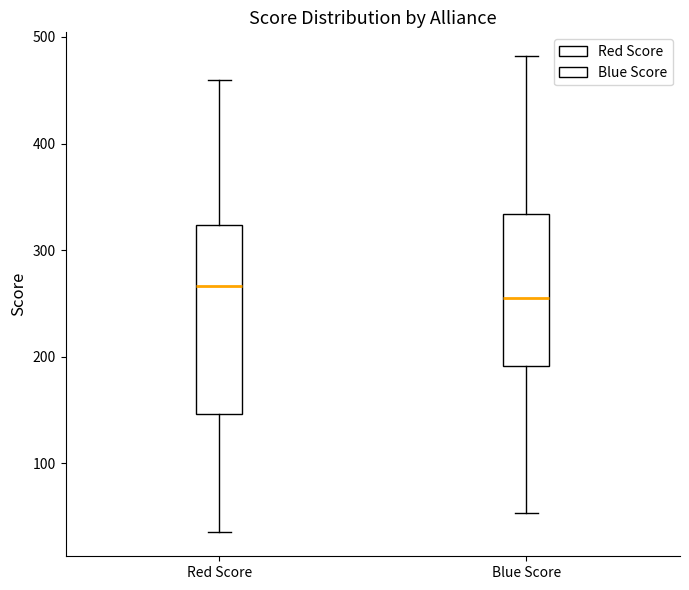

Where does the lower whisker of the box for Blue Score end on the y-axis? The values are not printed on the chart, so give them approximately, as read against the axis.

50